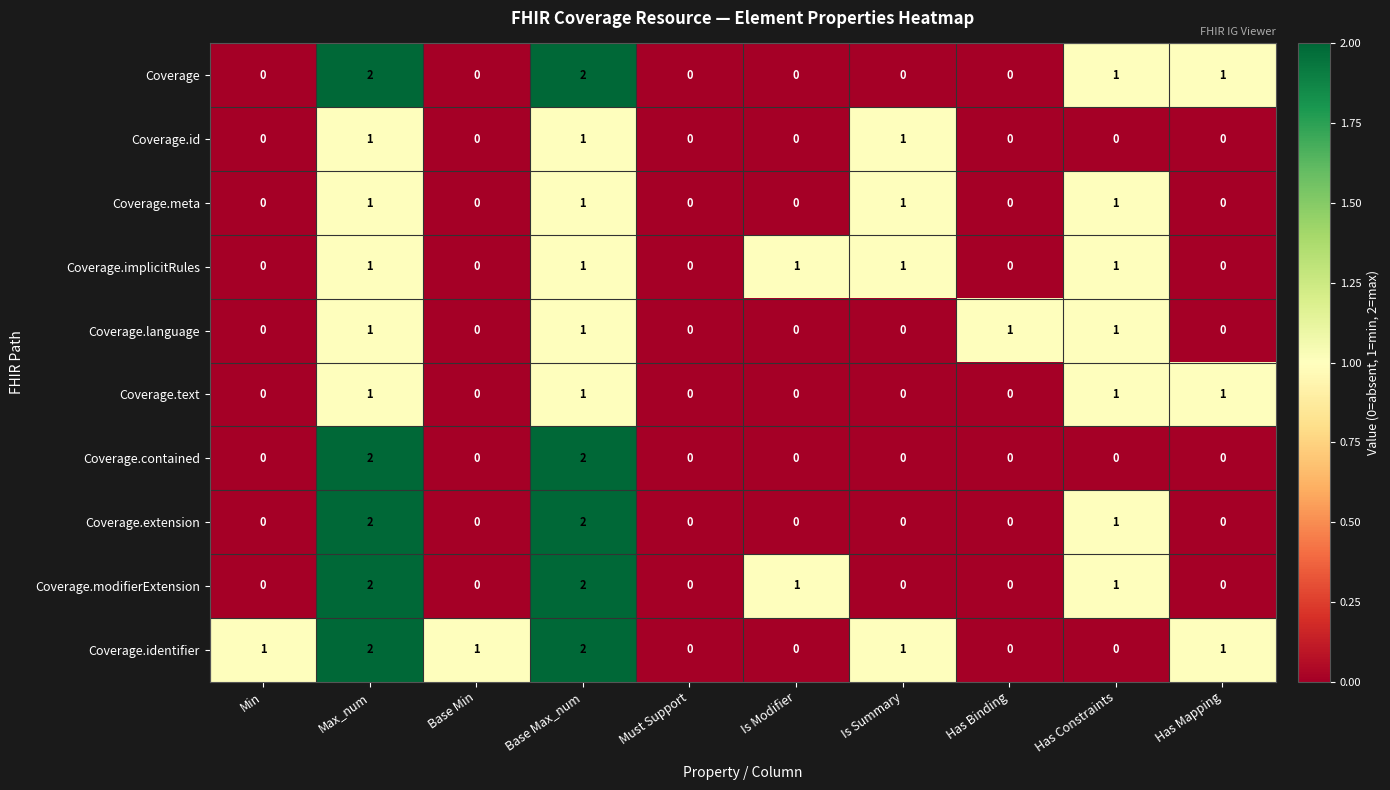

Which series has the largest total across all categories?

Coverage.identifier